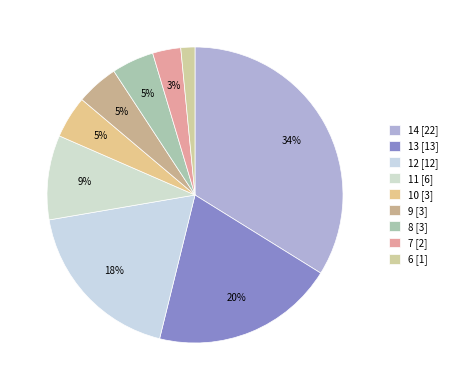

Which slice is the smallest?

6 [1]